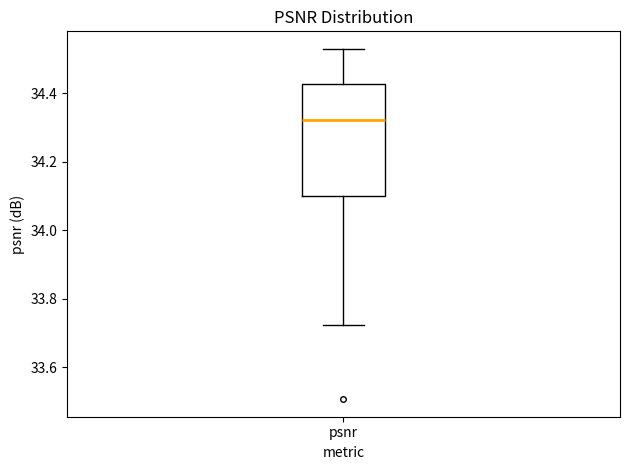

Transcribe this box plot: give where the median line is, the range the box spans, and where the two whiskers end, as read against the y-axis. The values are not printed on the chart, so give them approximately, as read against the axis.

median 34.32, box 34.10 to 34.42, whiskers 33.72 to 34.52